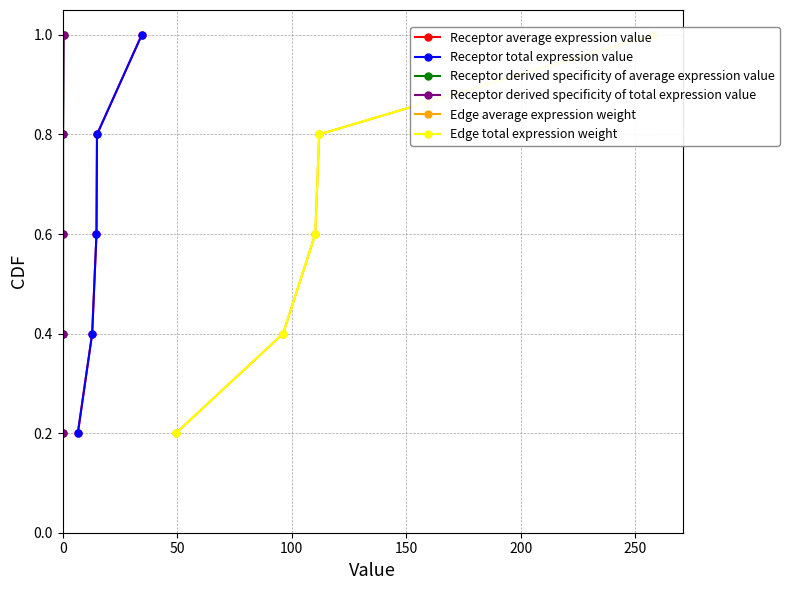

True or false: Receptor average expression value has more than 1 points higher than both neighbors.

False